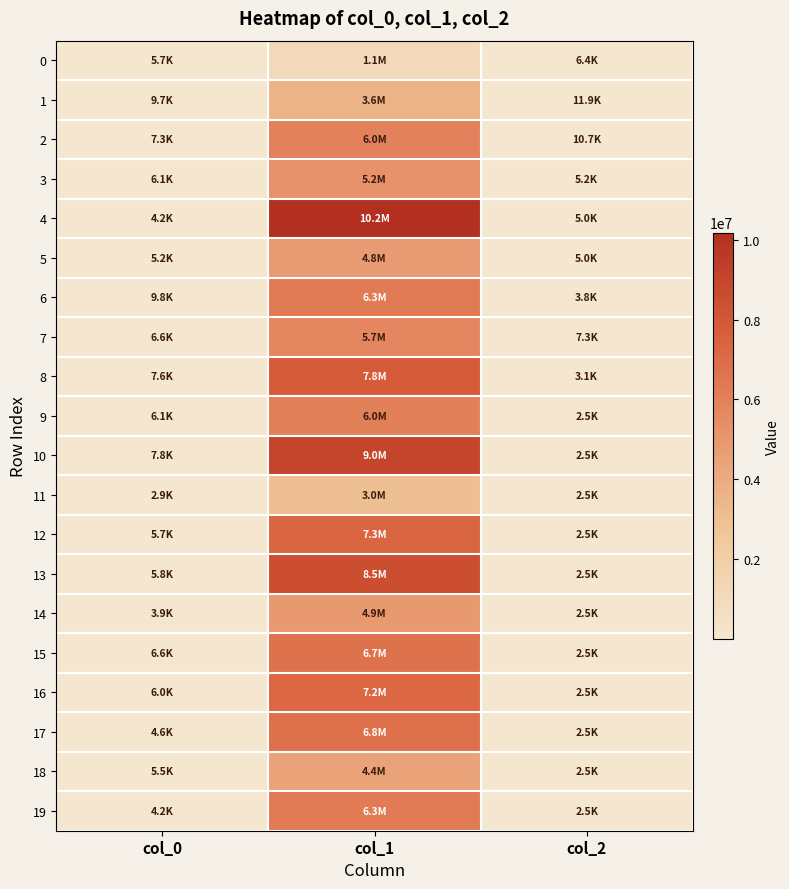

How many distinct data groups are displayed?

20